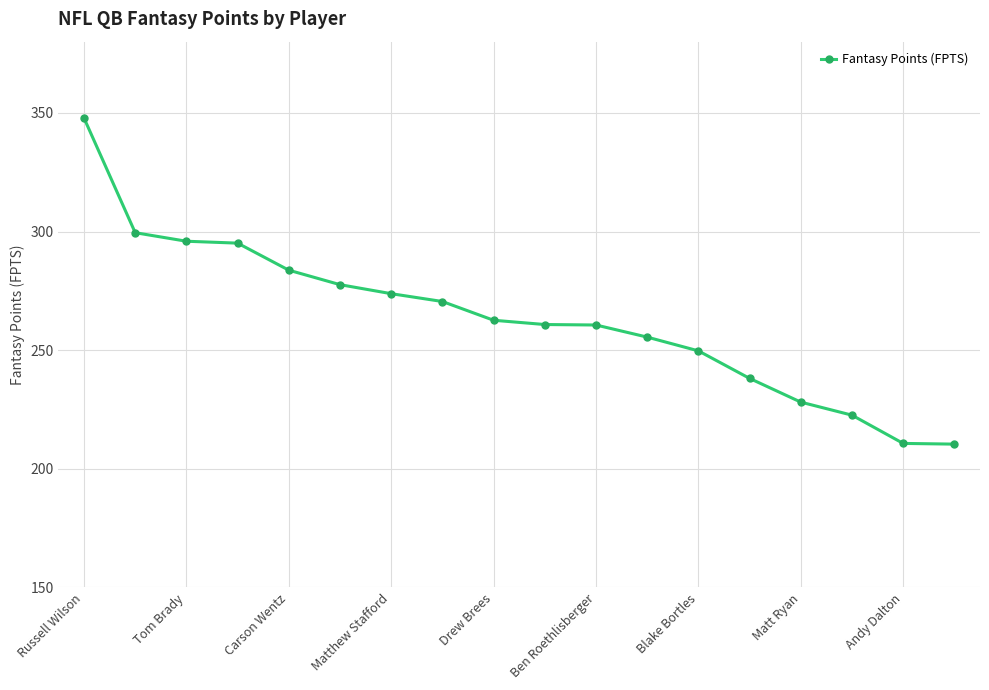

What is the sum of all values?

4743.0